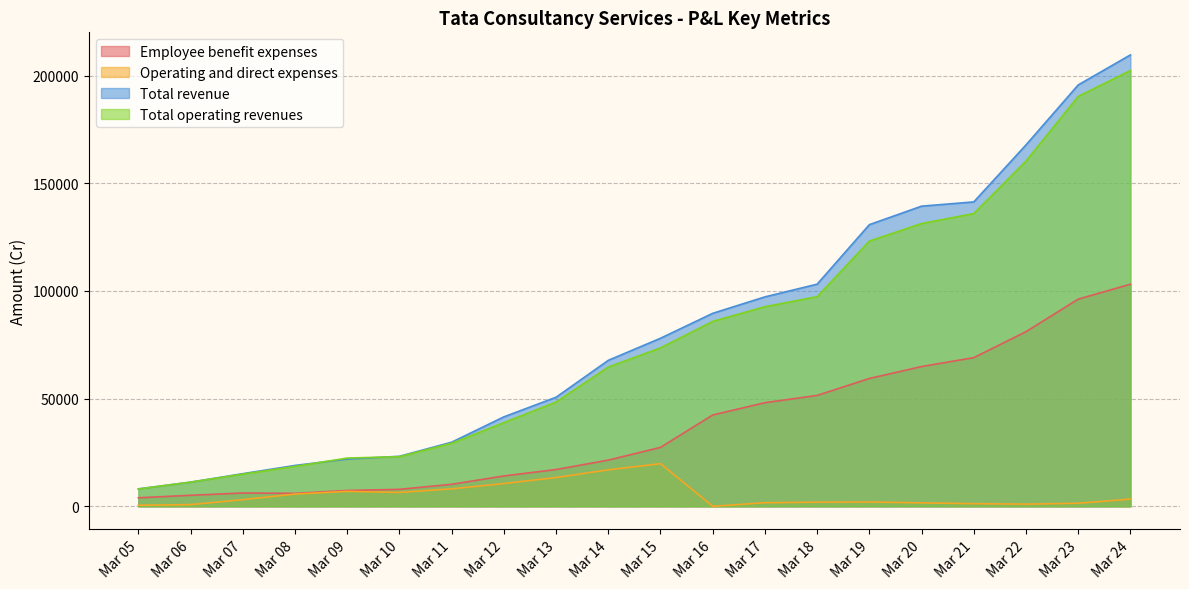

How many values in the Total operating revenues series exceed 73578?

10